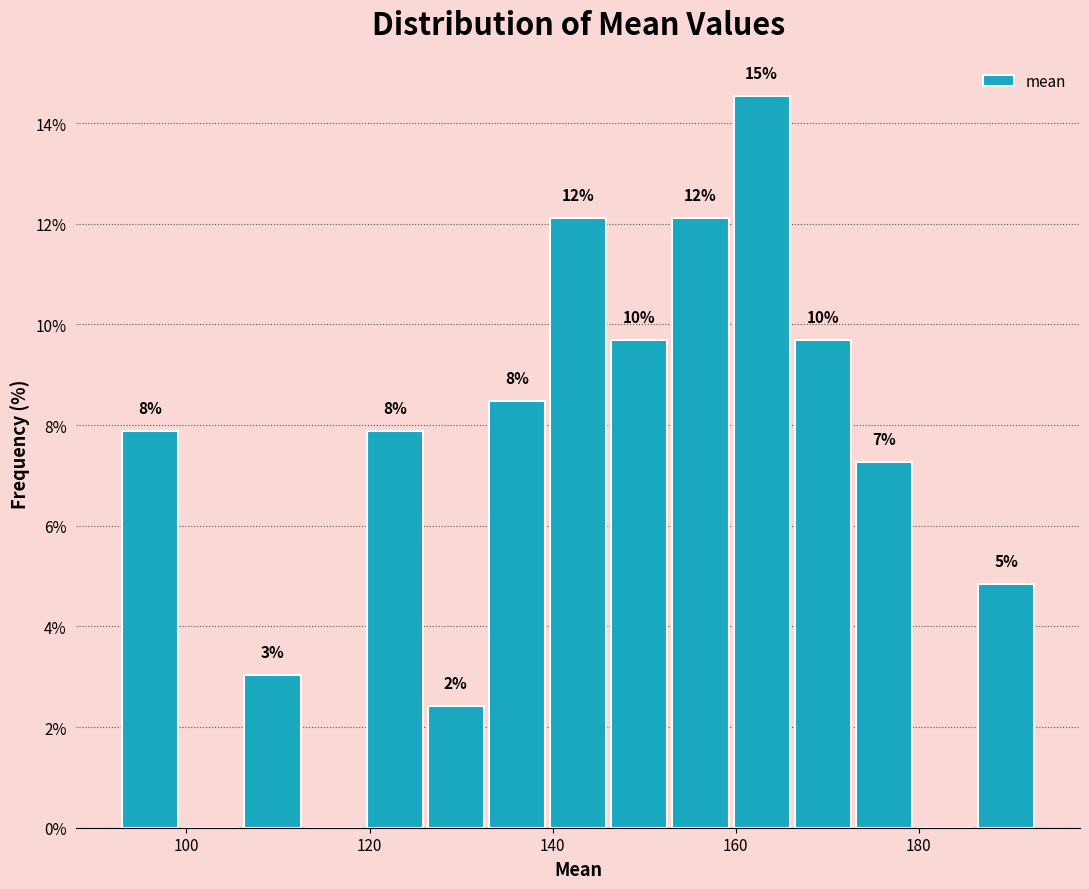

Read against the x-axis, roughly where is the centre of the tallest bar?

162